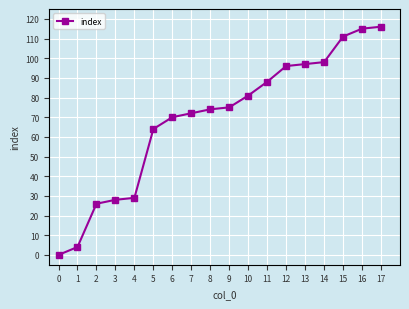

What value does the data have at 13, to the nearest 10?

100